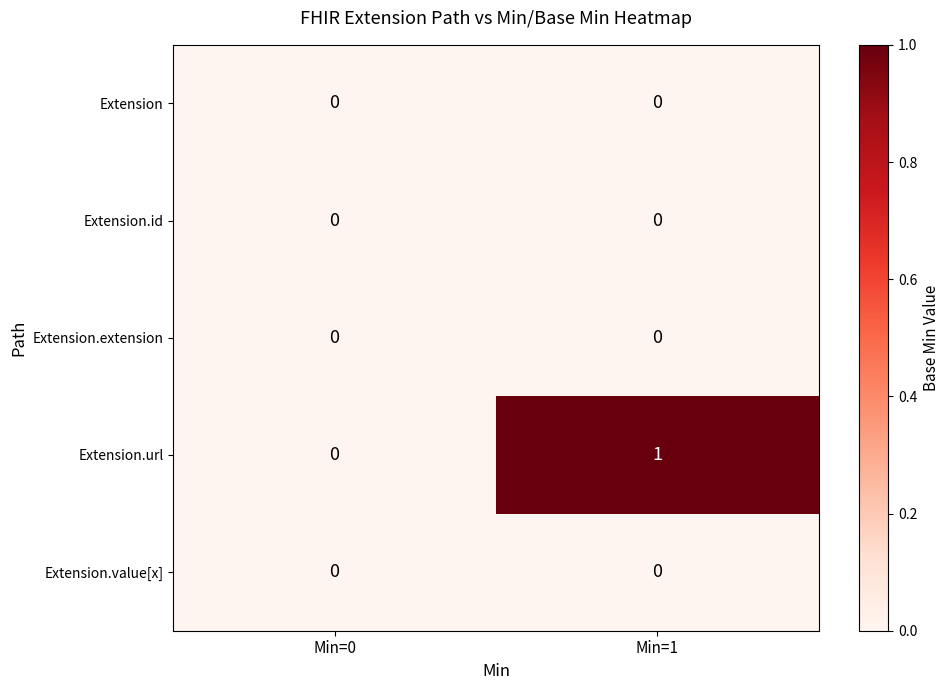

At which label is Extension.url closest to 0?

Min=0